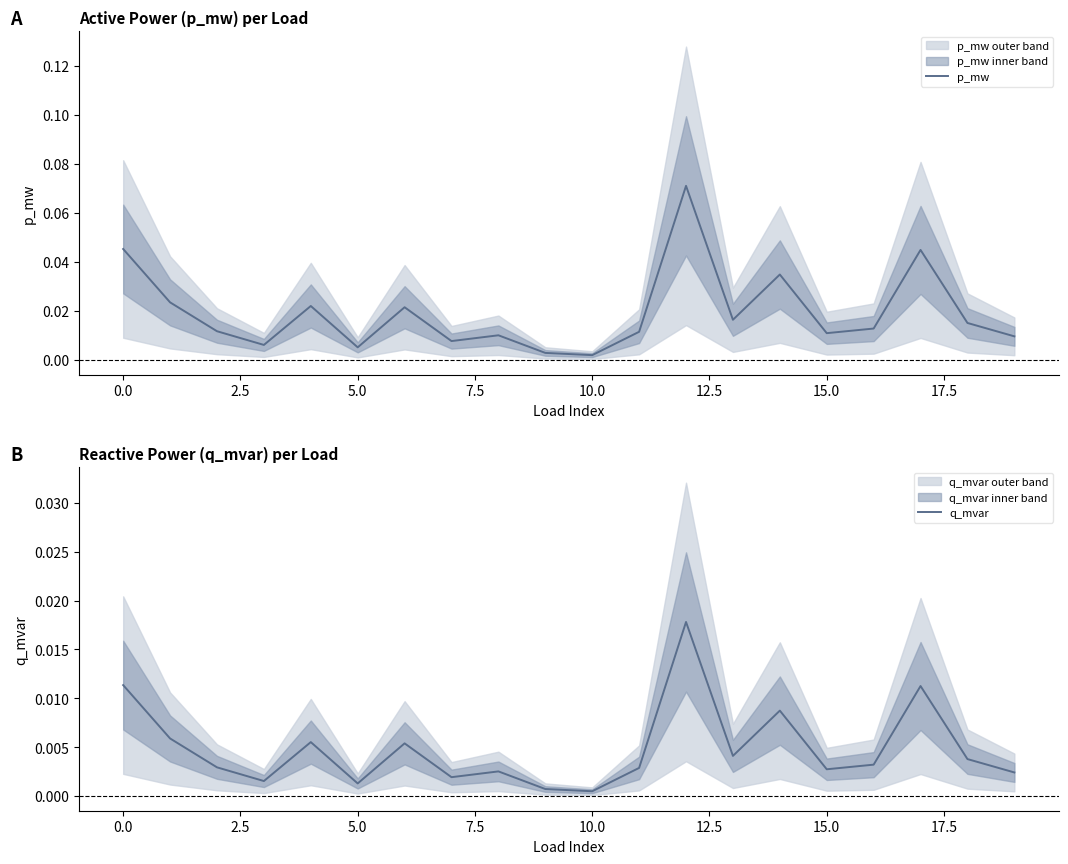

What position from the right is 13?

7